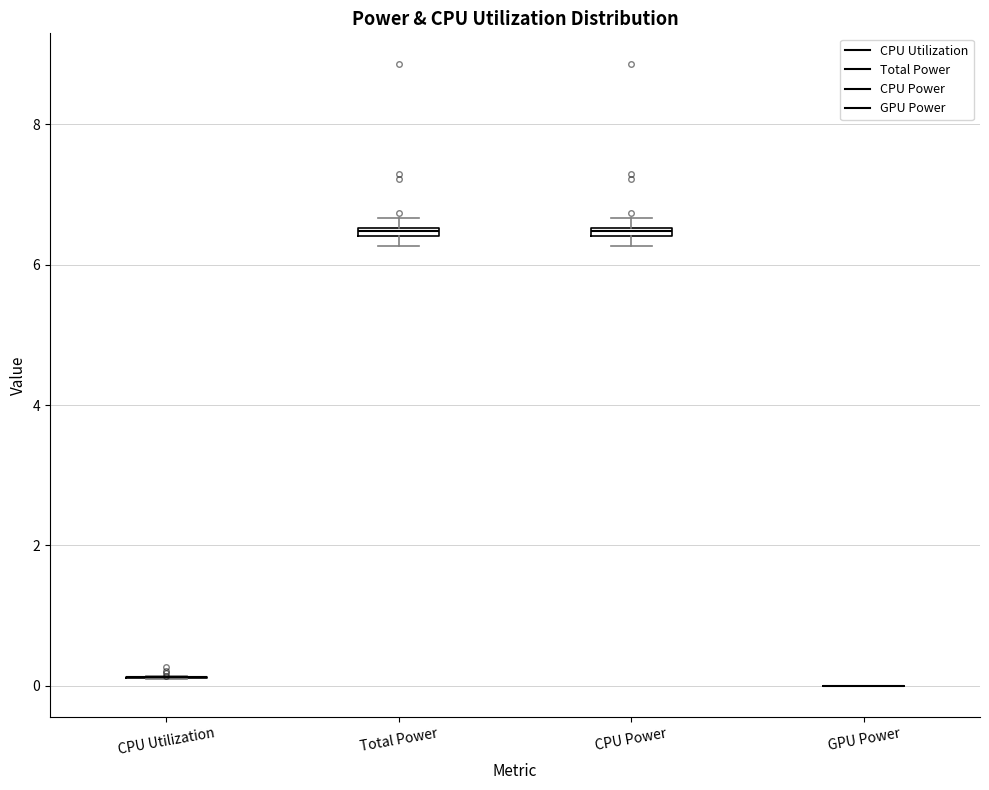

Where is the upper edge of the box for CPU Power on the y-axis? The values are not printed on the chart, so give them approximately, as read against the axis.

6.6